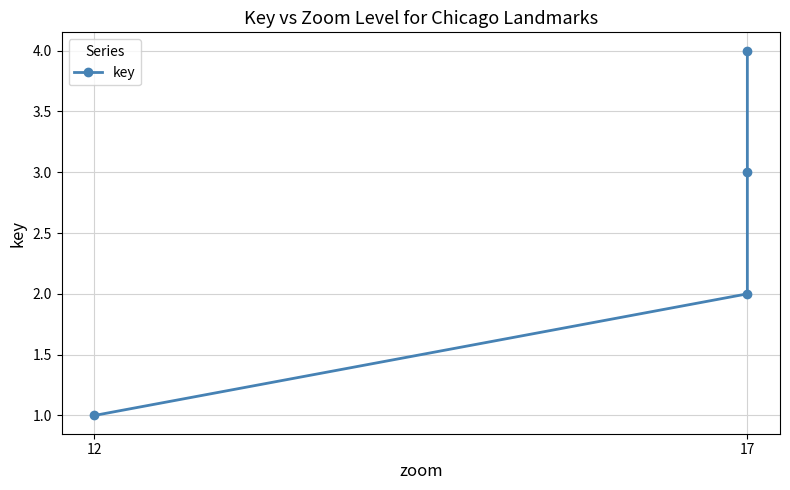

The chart shows a value of 5 at 17. True or false?

False